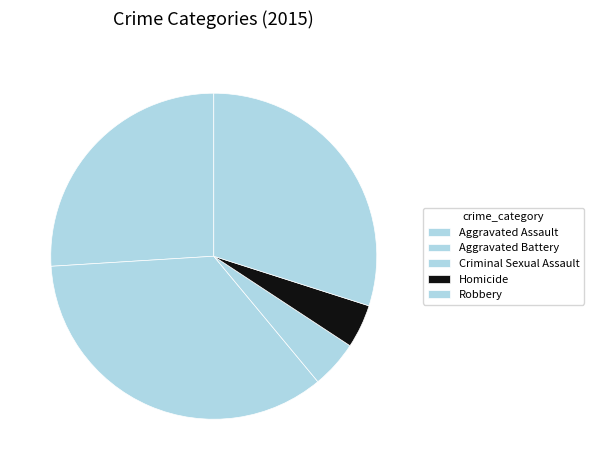

Which category has the smallest portion of the pie?

Homicide